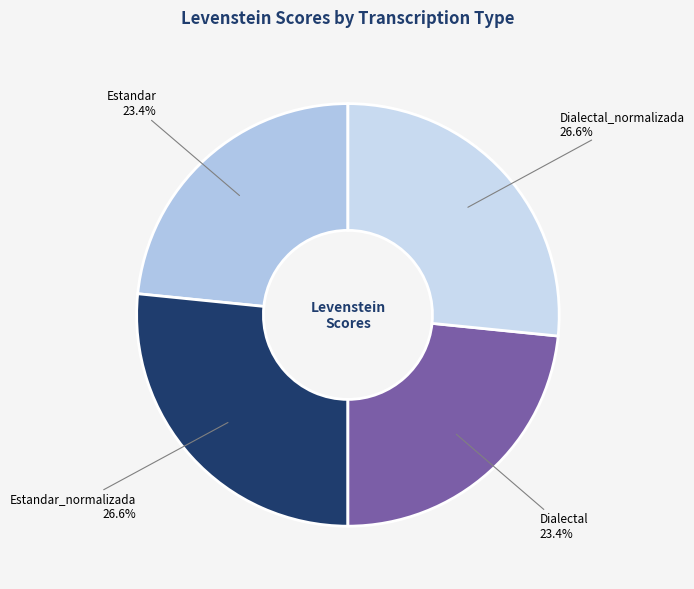

What percentage is the Estandar slice, to the nearest percent?

23%